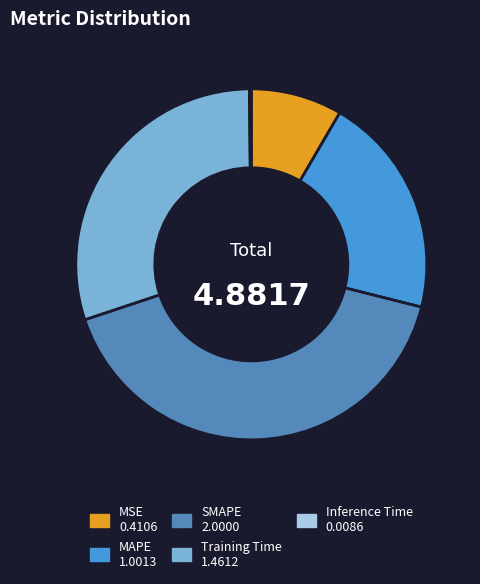

Is MSE the majority of the pie?

No